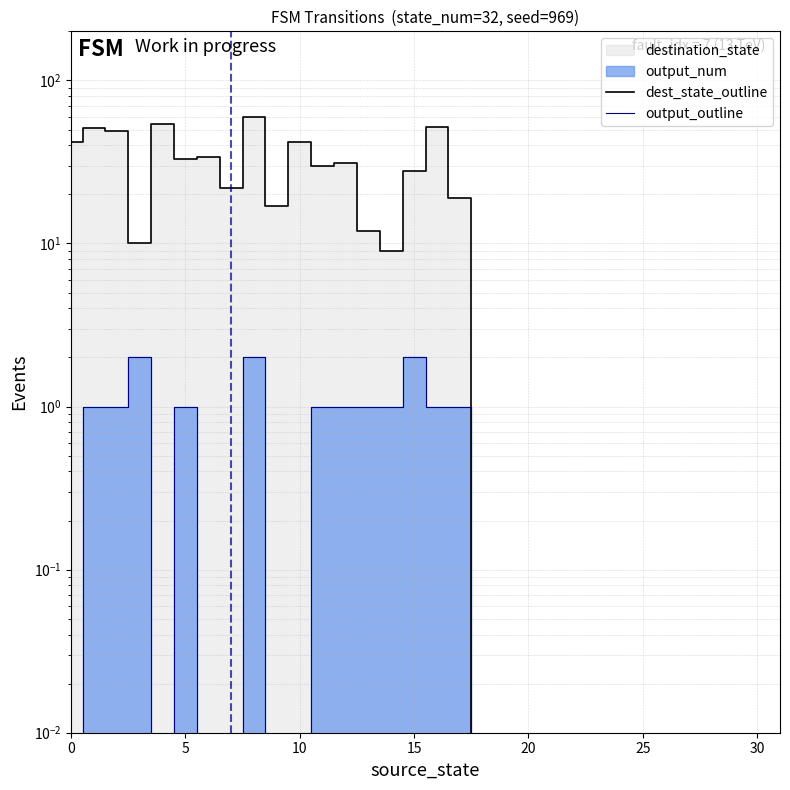

Count the number of data series in this chart.

2